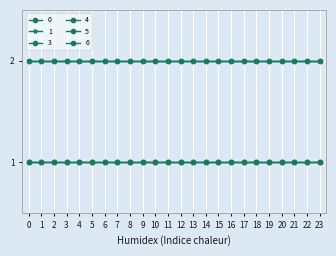

What is the minimum value shown in the chart?

1